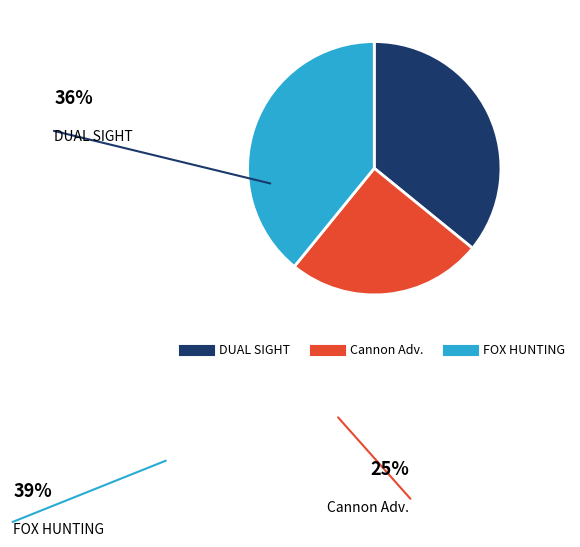

How many slices are in this pie chart?

3